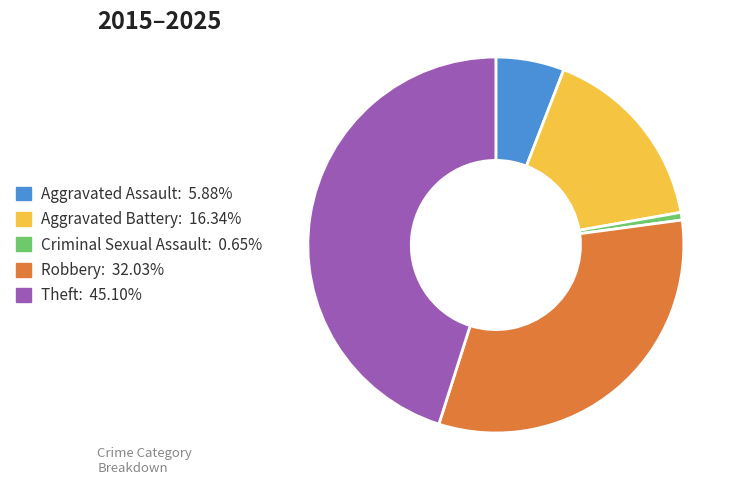

Count the number of slices in the pie.

5